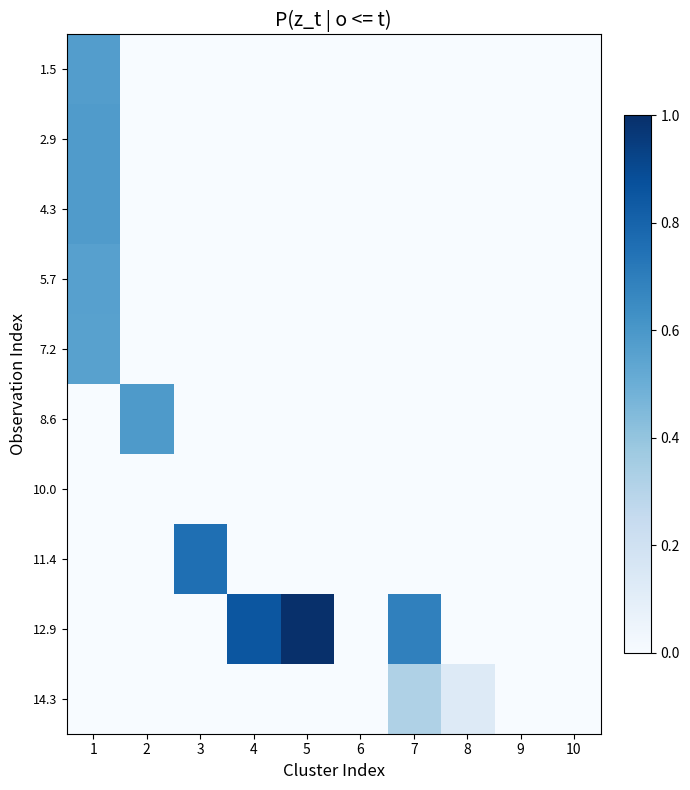

Reading left to right, transcribe all the data shown in this chart.

1.5: 1=0.6	2=0.0	3=0.0	4=0.0	5=0.0	6=0.0	7=0.0	8=0.0	9=0.0	10=0.0
2.9: 1=0.6	2=0.0	3=0.0	4=0.0	5=0.0	6=0.0	7=0.0	8=0.0	9=0.0	10=0.0
4.3: 1=0.6	2=0.0	3=0.0	4=0.0	5=0.0	6=0.0	7=0.0	8=0.0	9=0.0	10=0.0
5.7: 1=0.6	2=0.0	3=0.0	4=0.0	5=0.0	6=0.0	7=0.0	8=0.0	9=0.0	10=0.0
7.2: 1=0.6	2=0.0	3=0.0	4=0.0	5=0.0	6=0.0	7=0.0	8=0.0	9=0.0	10=0.0
8.6: 1=0.0	2=0.6	3=0.0	4=0.0	5=0.0	6=0.0	7=0.0	8=0.0	9=0.0	10=0.0
10.0: 1=0.0	2=0.0	3=0.0	4=0.0	5=0.0	6=0.0	7=0.0	8=0.0	9=0.0	10=0.0
11.4: 1=0.0	2=0.0	3=0.8	4=0.0	5=0.0	6=0.0	7=0.0	8=0.0	9=0.0	10=0.0
12.9: 1=0.0	2=0.0	3=0.0	4=0.9	5=1.0	6=0.0	7=0.7	8=0.0	9=0.0	10=0.0
14.3: 1=0.0	2=0.0	3=0.0	4=0.0	5=0.0	6=0.0	7=0.3	8=0.1	9=0.0	10=0.0